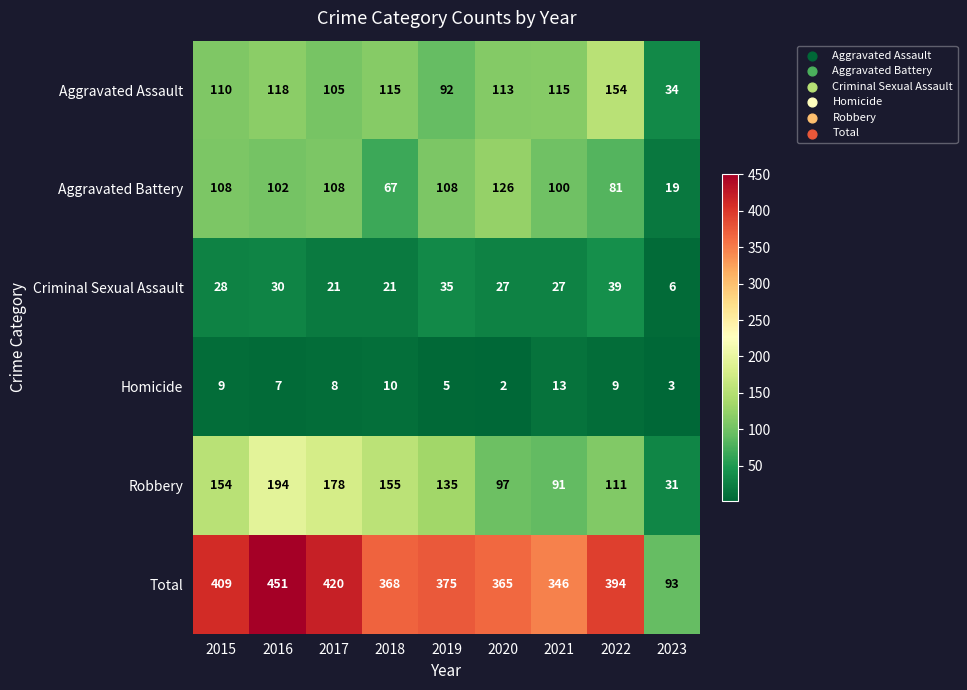

Count the number of categories in the chart.

9